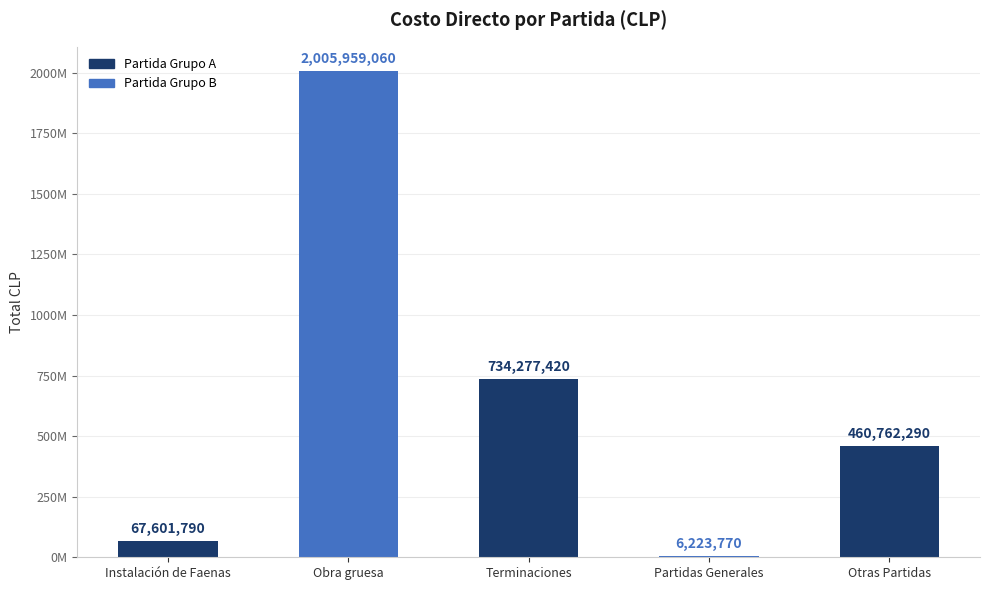

True or false: Total CLP has a value of 67601790.0 at Instalación de Faenas.

True